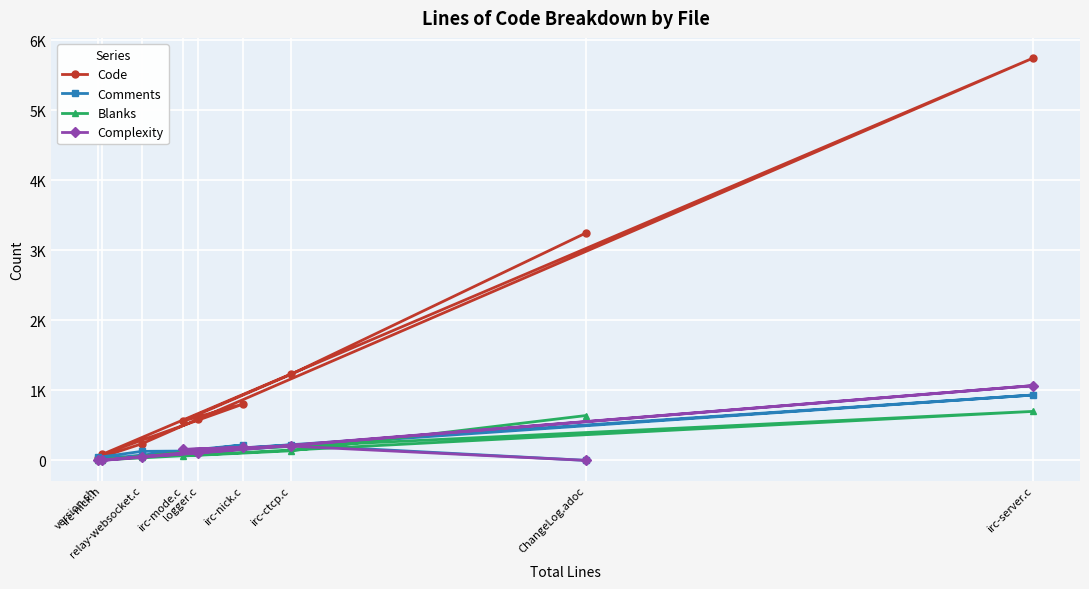

How many intersections are there between Comments and Complexity?

4